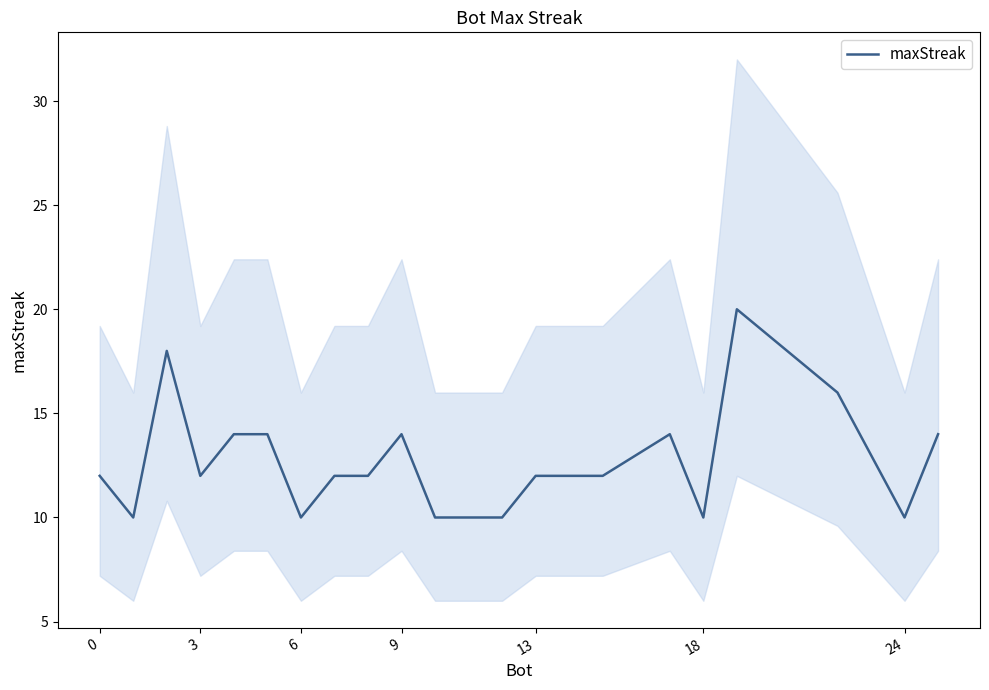

What is the smallest value displayed?

10